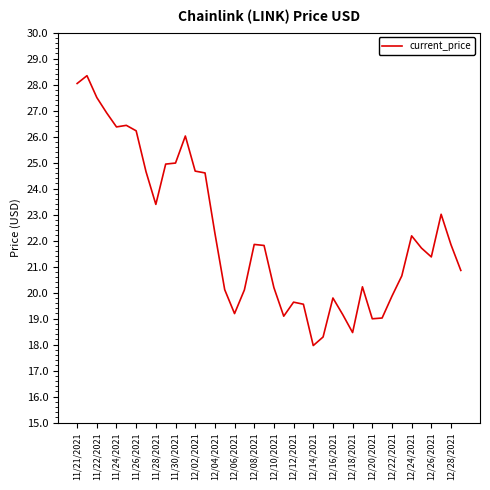

What is the maximum value shown in the chart?

28.3